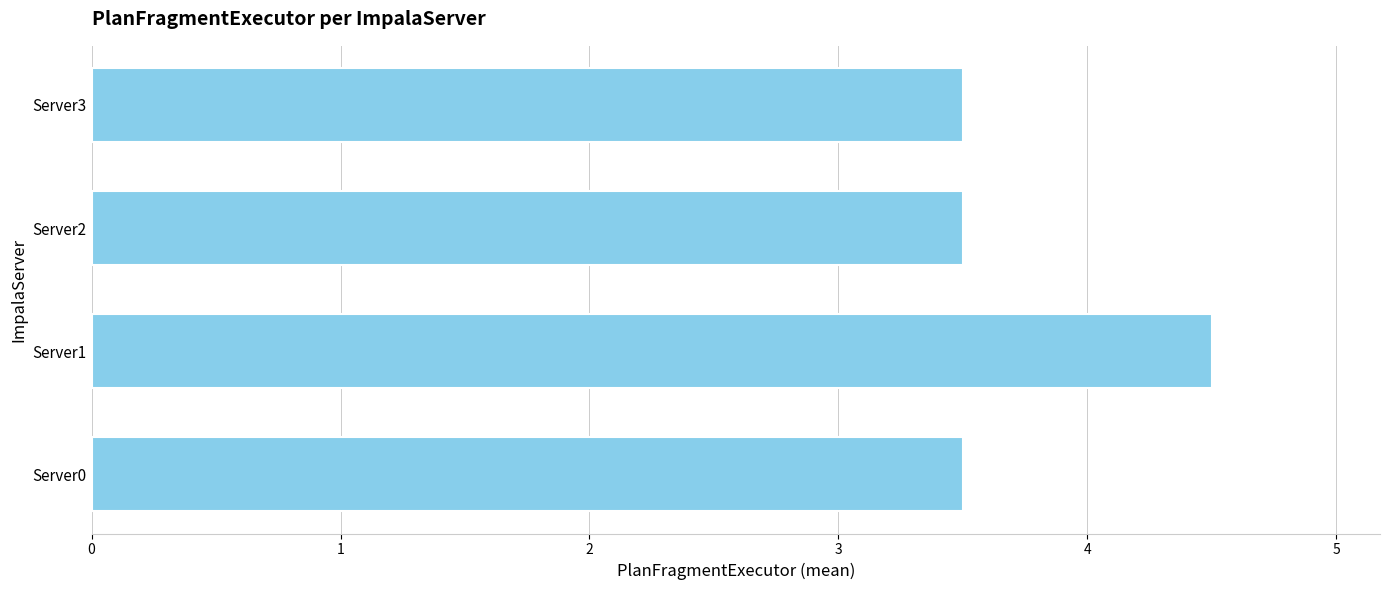

What is the change in value from Server1 to Server3?

-1.0